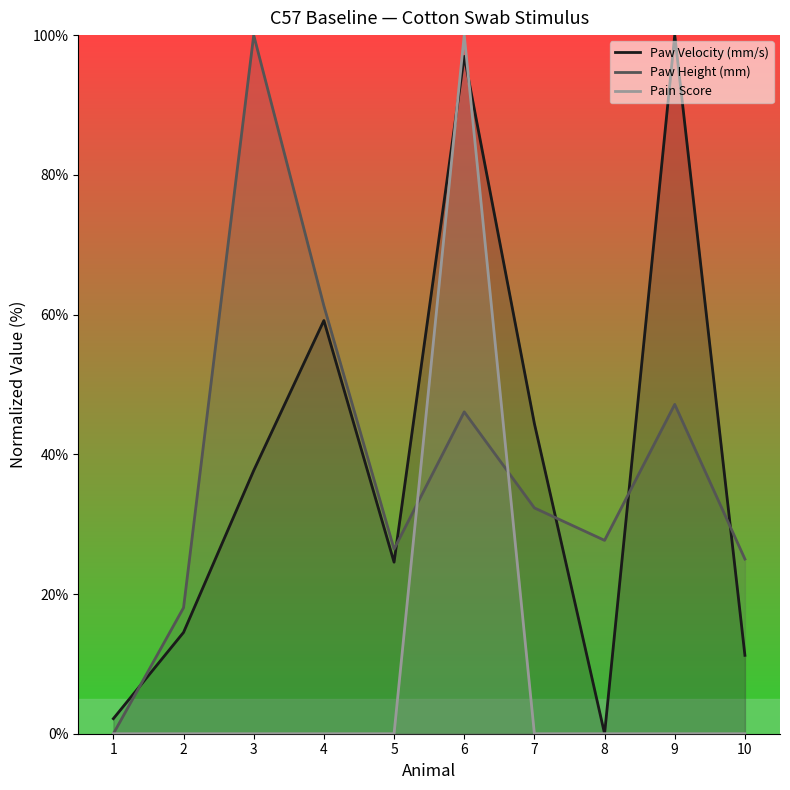

List the labels in order of Paw Height (mm) value, smallest first.

1, 2, 10, 5, 8, 7, 6, 9, 4, 3